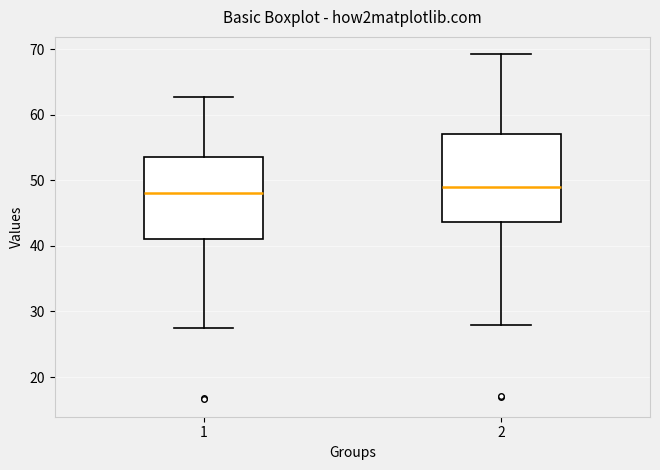

Reading left to right, transcribe this box plot: for each box, give where its median line is, the range the box spans, and where its two whiskers end, as read against the y-axis. The values are not printed on the chart, so give them approximately, as read against the axis.

1: median 48, box 41 to 54, whiskers 27 to 63
2: median 49, box 44 to 57, whiskers 28 to 69